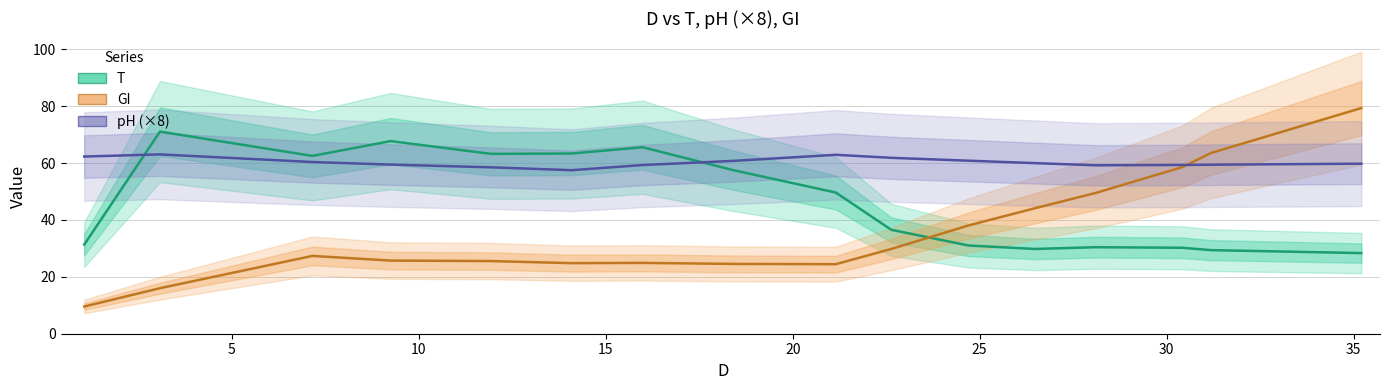

What is the difference between the maximum and minimum values in the pH (×8) series?

5.6